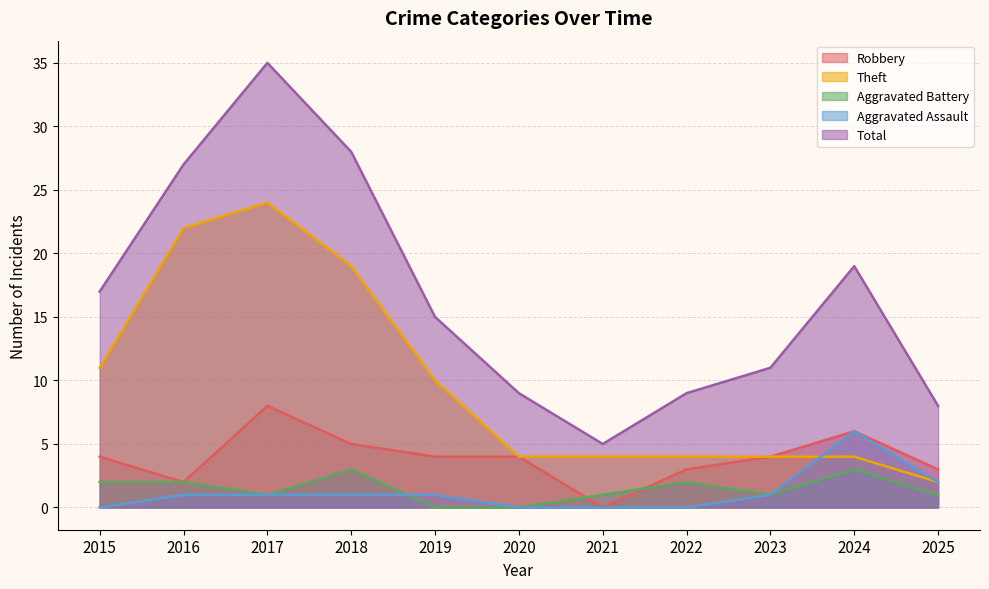

How many interior local valleys does the Aggravated Battery series have?

2